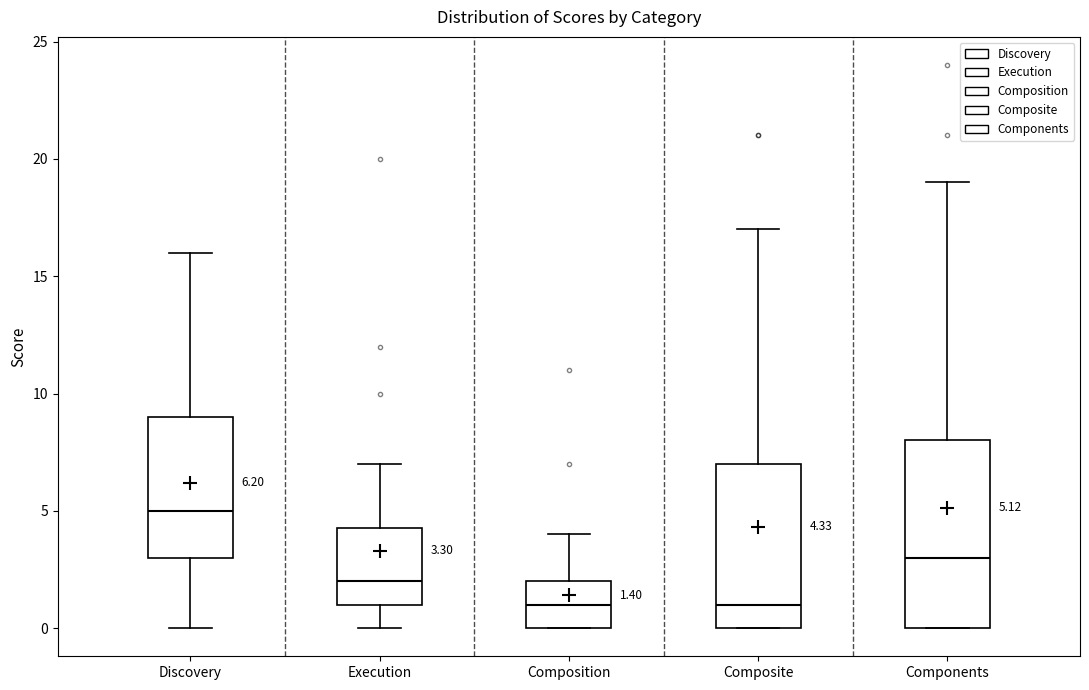

Comparing the boxes themselves (not the whiskers), which one is the tallest?

Components